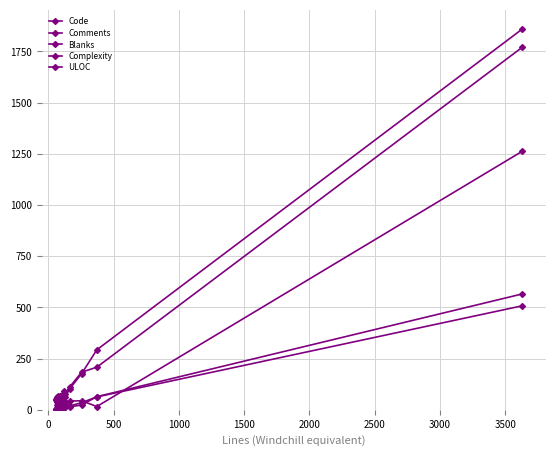

How many lines are shown in the chart?

5